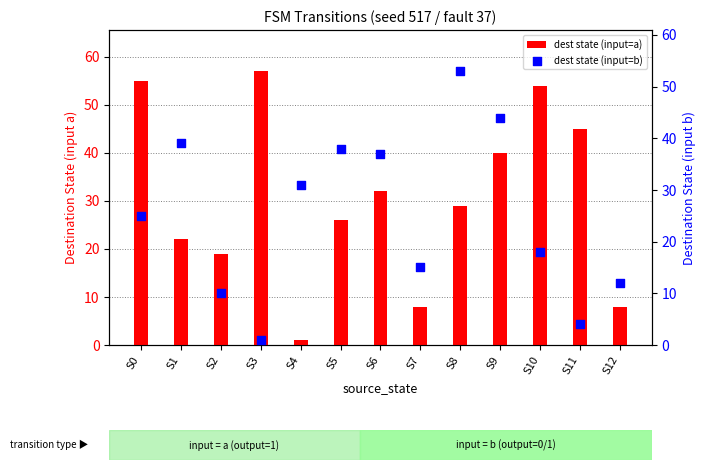

What is the total value across all series at S10?

72